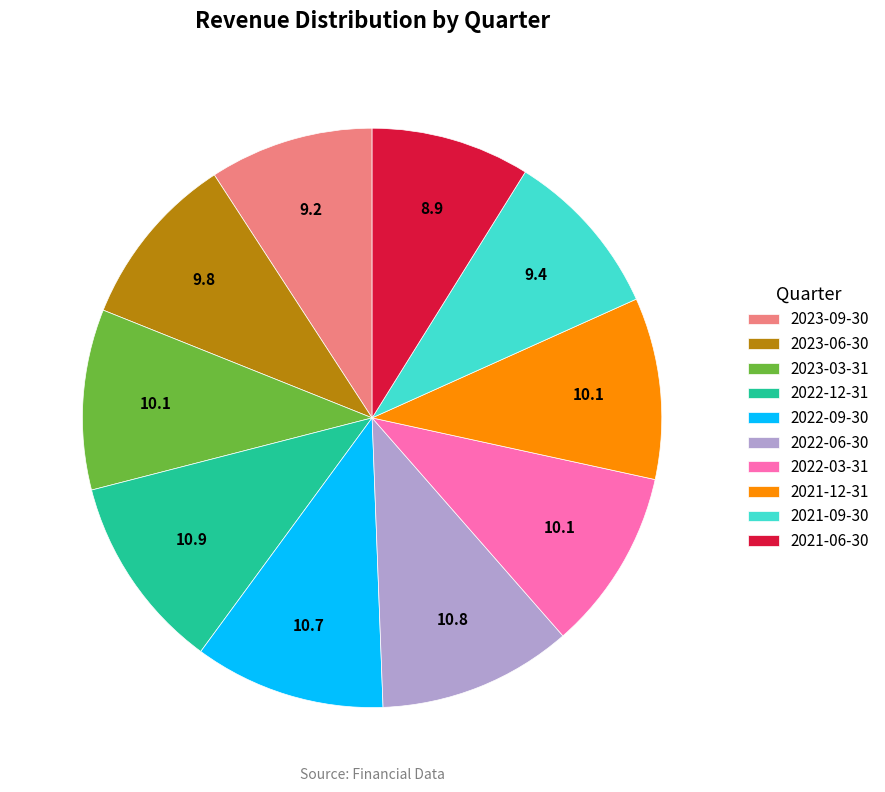

Combined, do 2022-12-31 and 2022-09-30 account for over 50%?

No